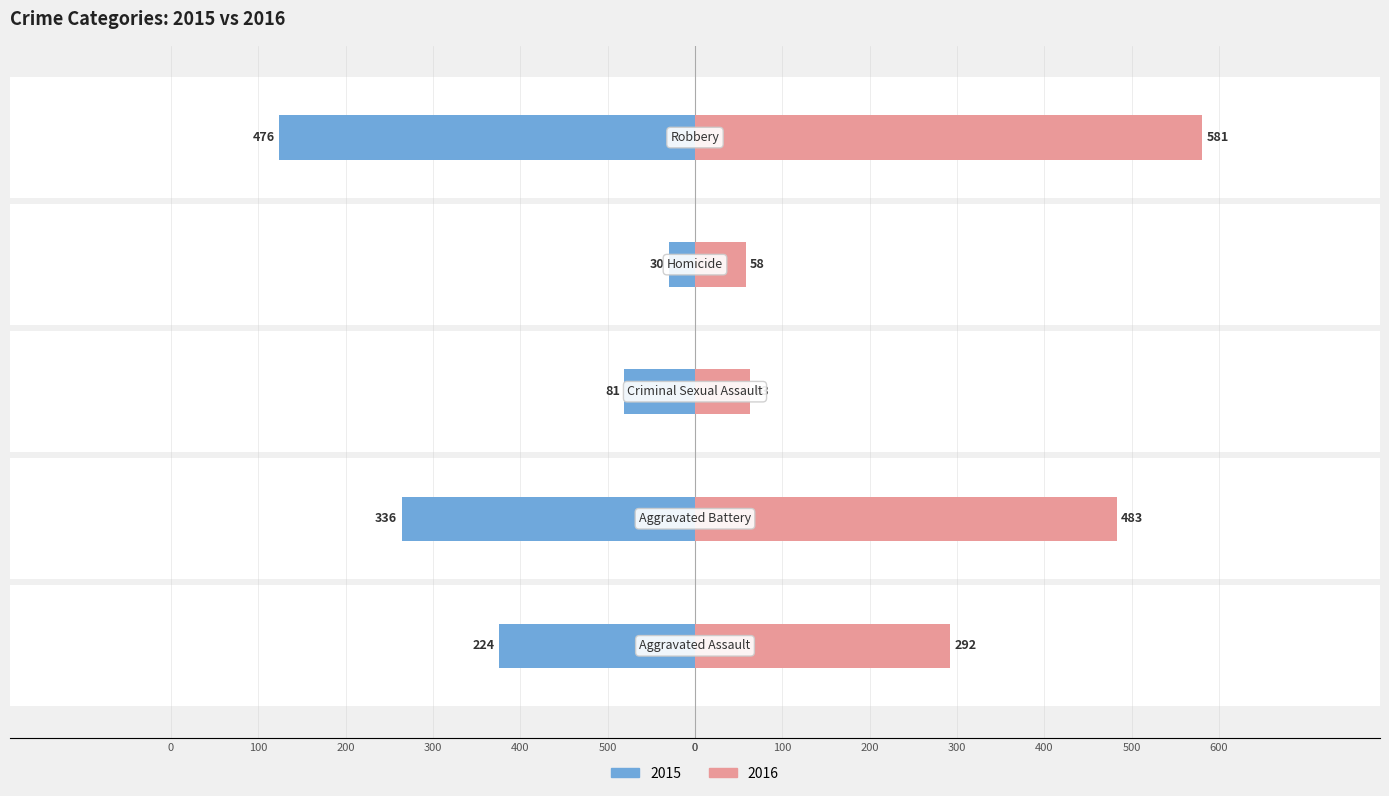

How many groups of bars are there?

5